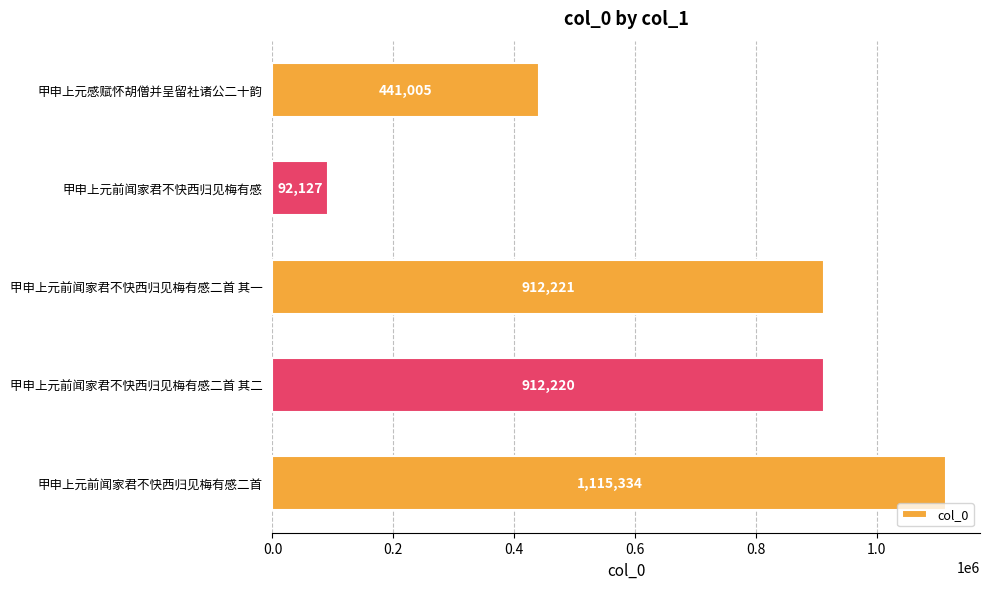

What is the average value?

694581